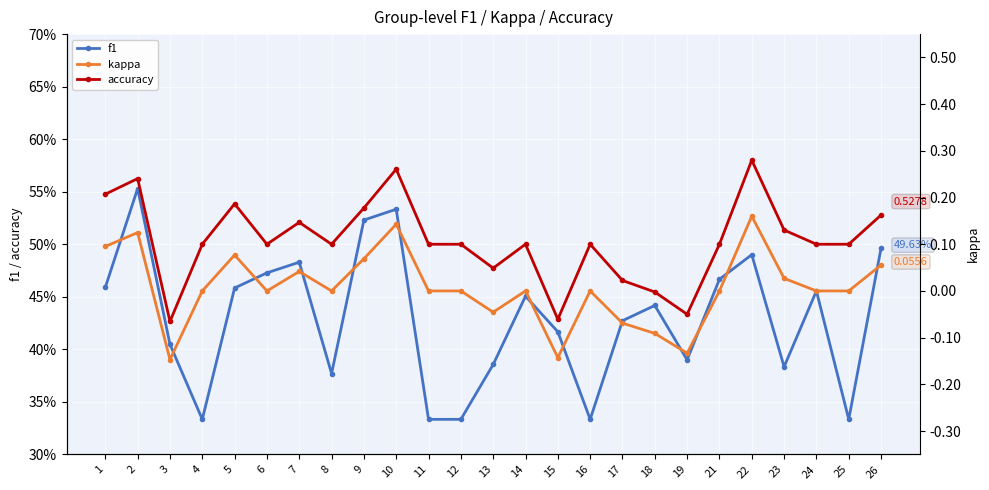

What is the difference between the highest and lowest values at 4?

0.5